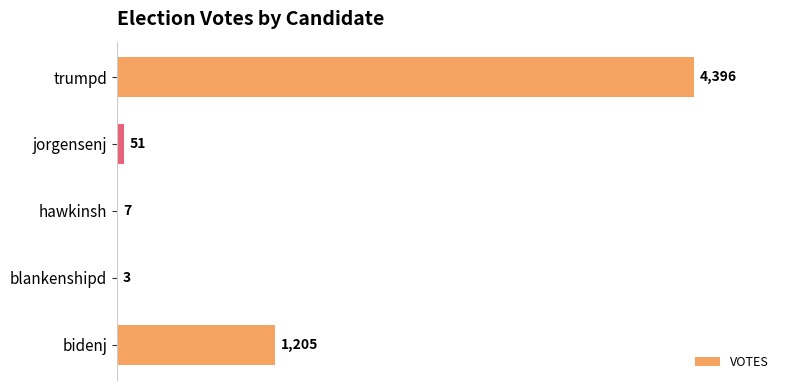

What is the average value?

1132